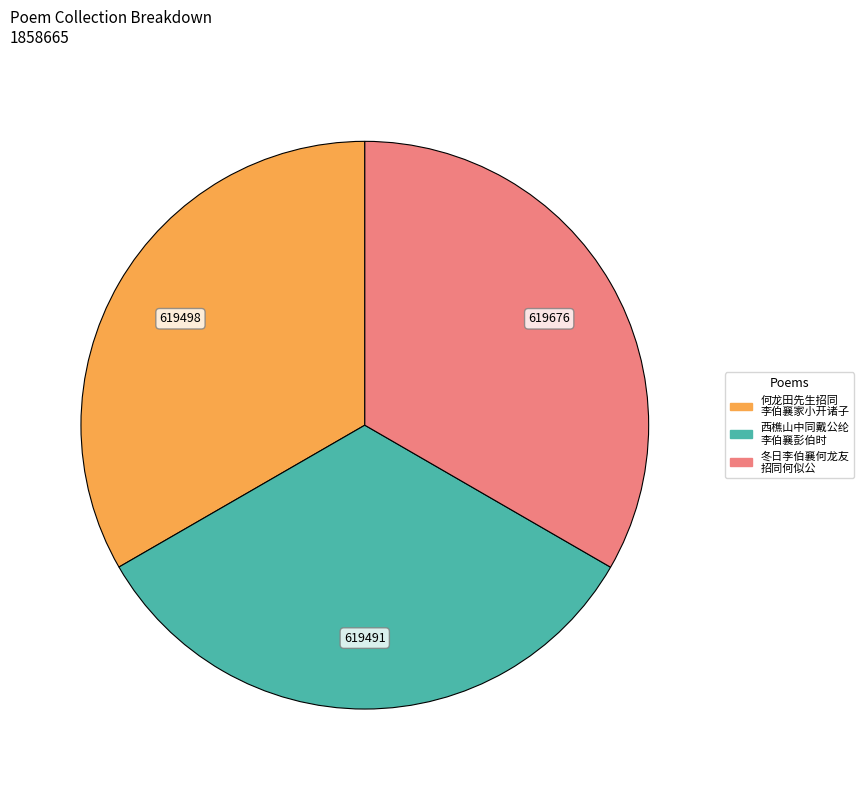

Count the number of slices in the pie.

3